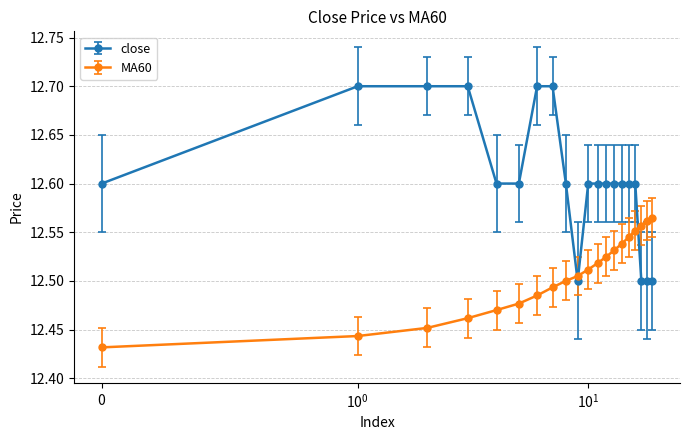

How many close values are between 12 and 13?

20